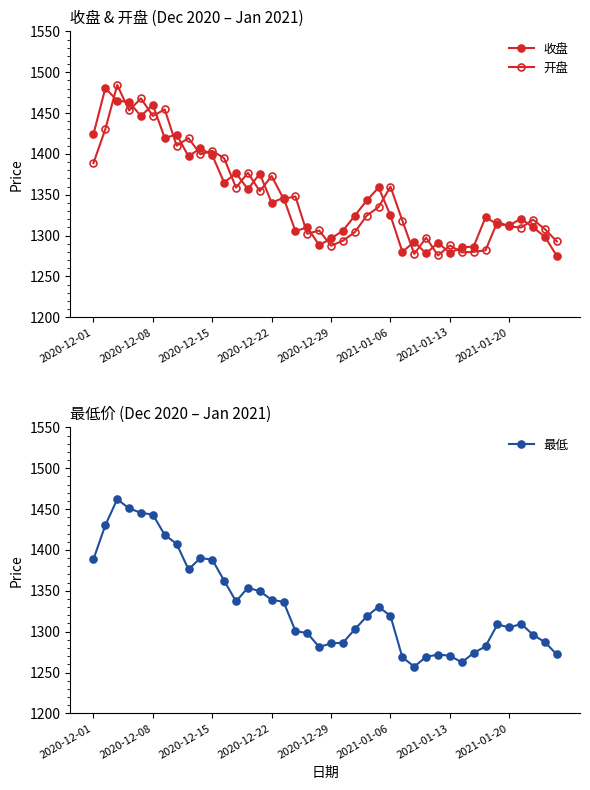

What is the difference between the maximum and minimum values in the 开盘 series?

208.6